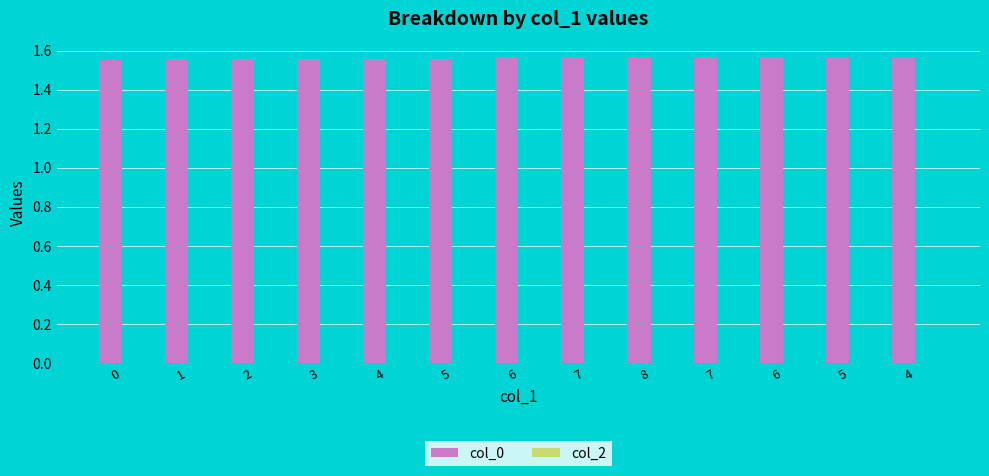

How many categories are shown in the chart?

13